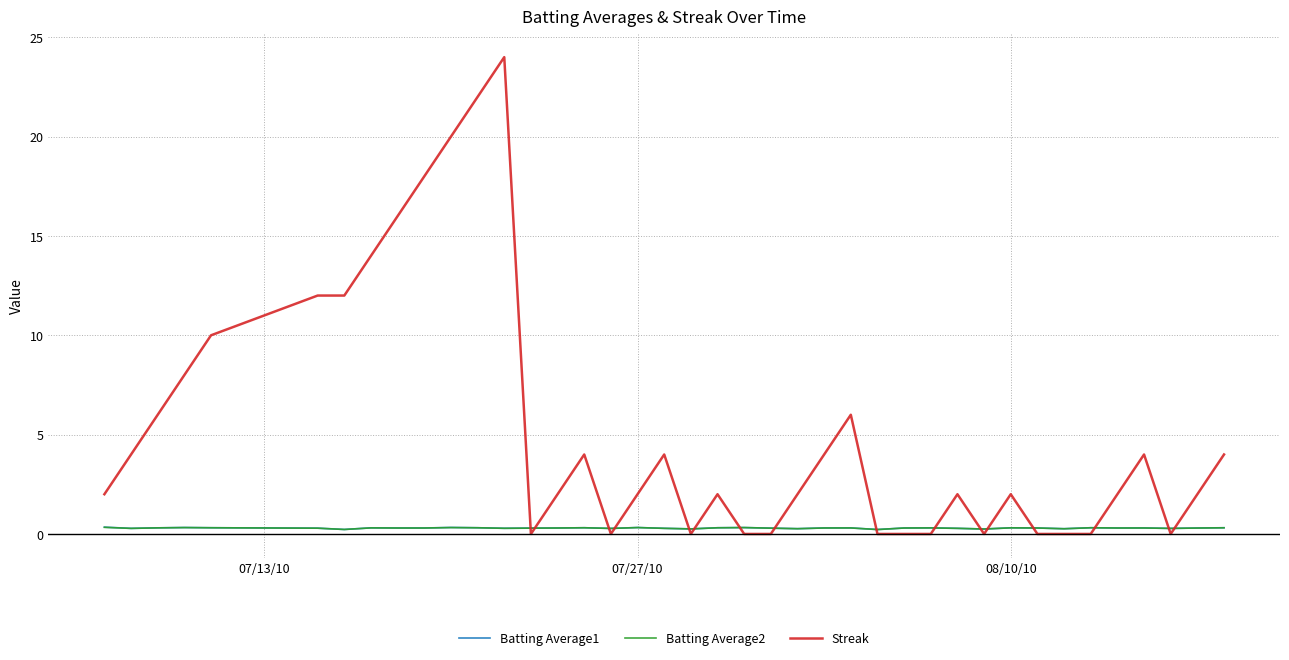

Which series has the largest total across all categories?

Streak